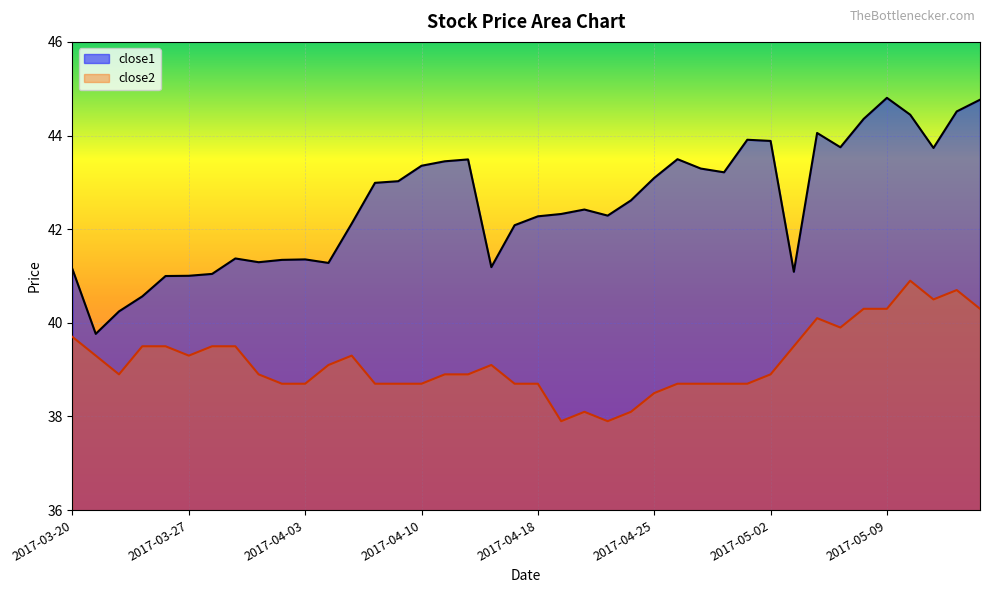

In close2, how many points are higher than both neighbors (excluding endpoints)?

6